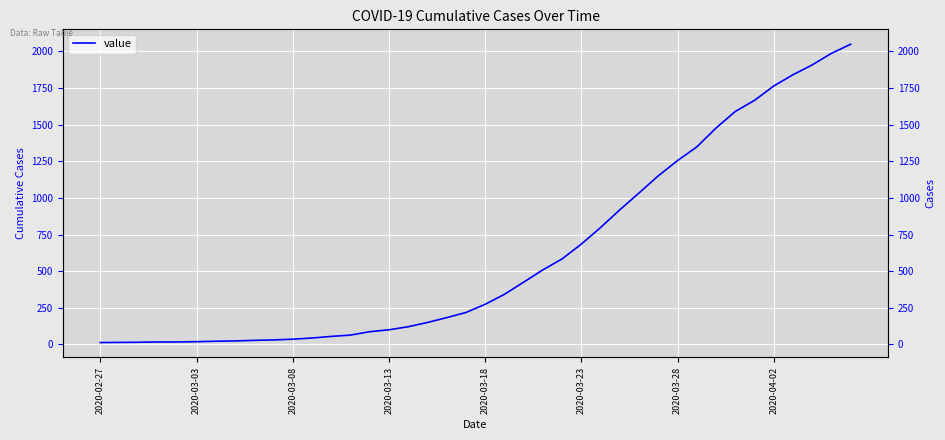

Reading right to left, extract all data points from this chart.

2049	1987	1908	1841	1764	1666	1590	1477	1348	1255	1151	1034	919	798	685	584	509	425	342	274	218	183	150	121	100	87	64	55	44	36	31	28	24	22	19	17	17	15	14	13